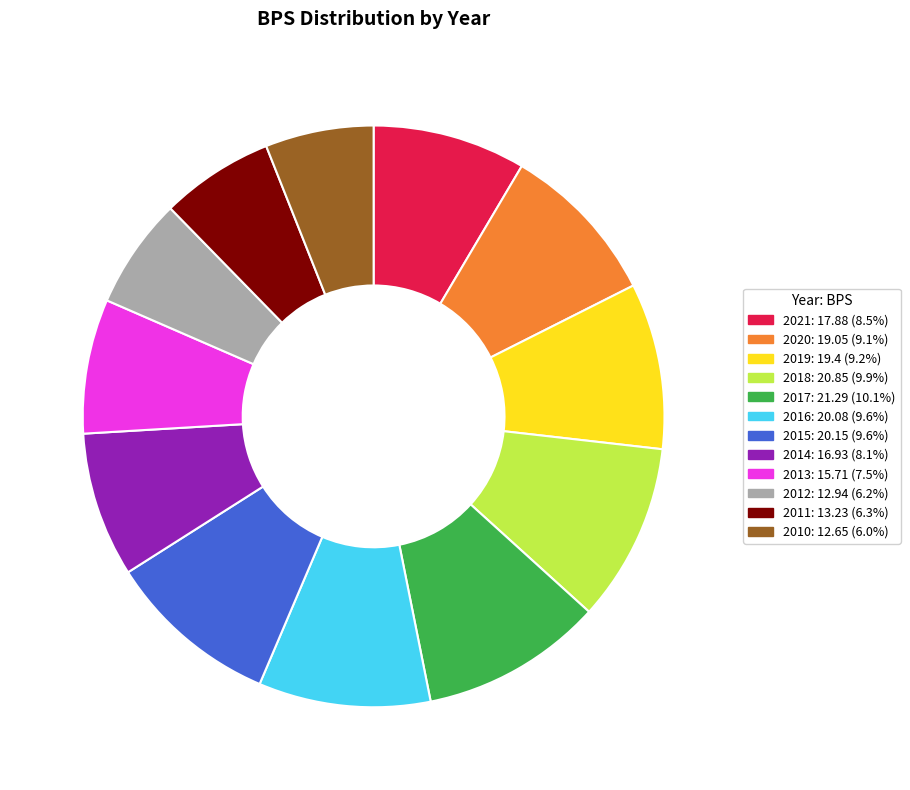

Combined, do 2015 and 2014 account for over 50%?

No